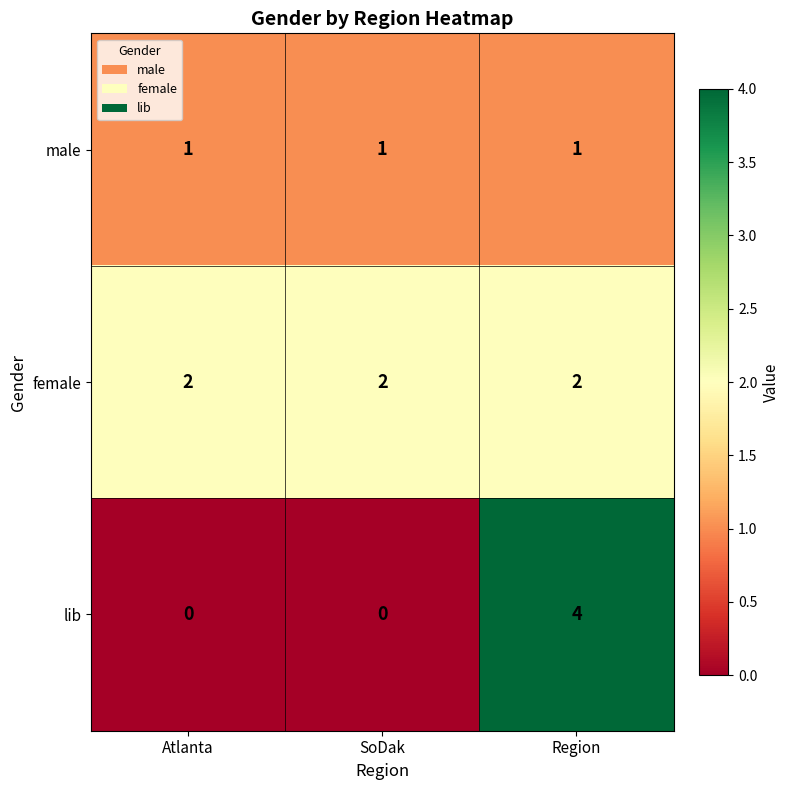

Rank the series by their maximum value, from highest to lowest.

lib, female, male